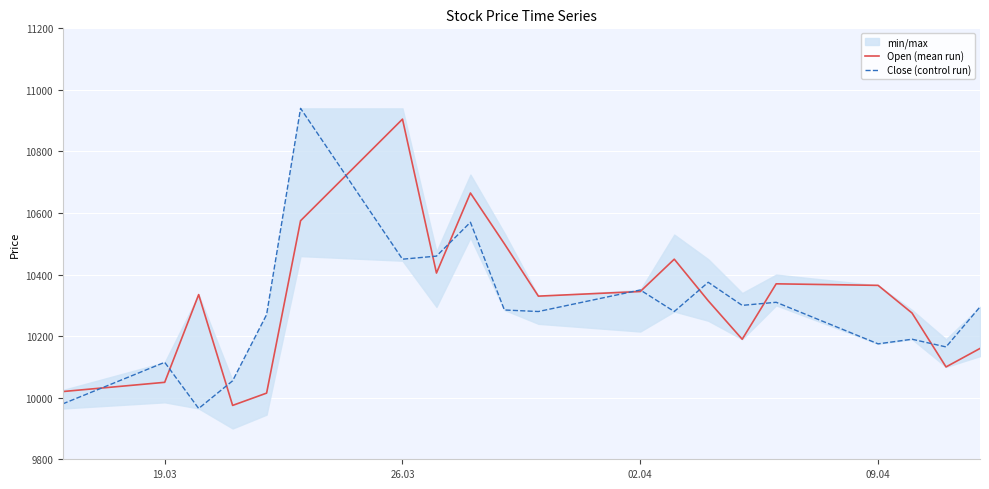

Rank the series by their maximum value, from lowest to highest.

Open (mean run), Close (control run)